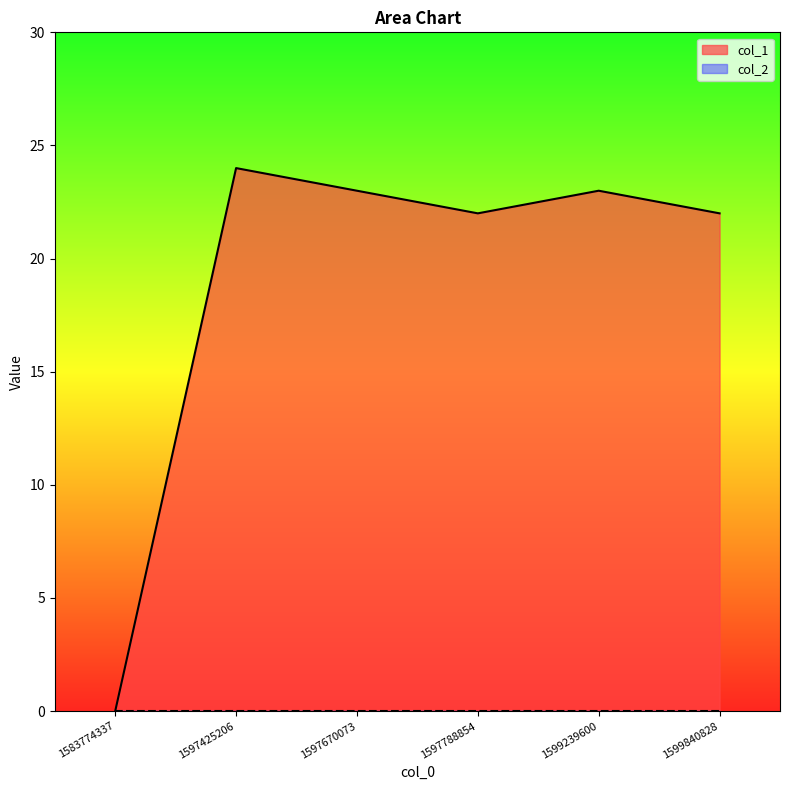

Reading left to right, what are all the values shown in this chart?

1583774337=0	1597425206=24	1597670073=23	1597788854=22	1599239600=23	1599840828=22